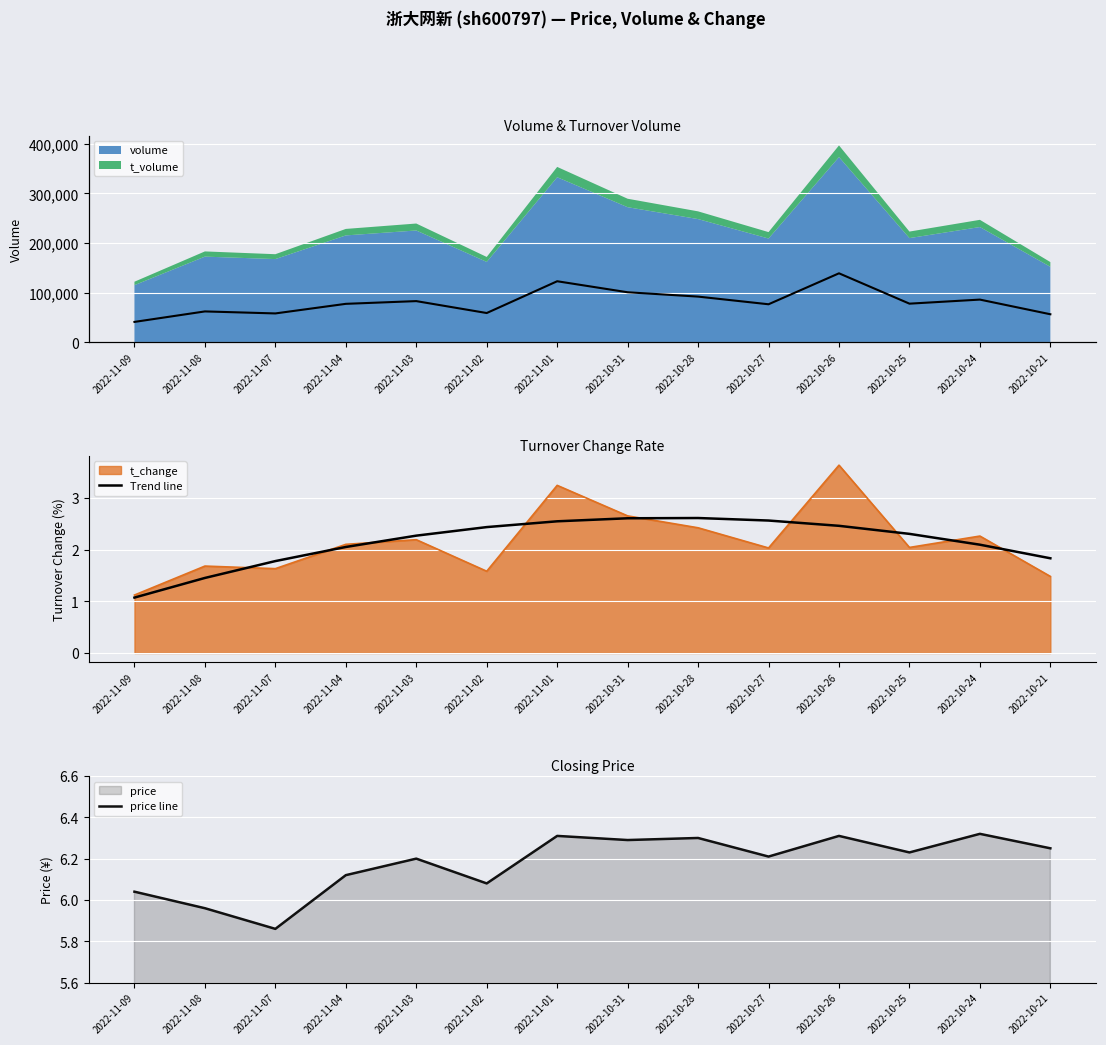

Rank the categories by price line value from highest to lowest.

2022-10-24, 2022-11-01, 2022-10-26, 2022-10-28, 2022-10-31, 2022-10-21, 2022-10-25, 2022-10-27, 2022-11-03, 2022-11-04, 2022-11-02, 2022-11-09, 2022-11-08, 2022-11-07